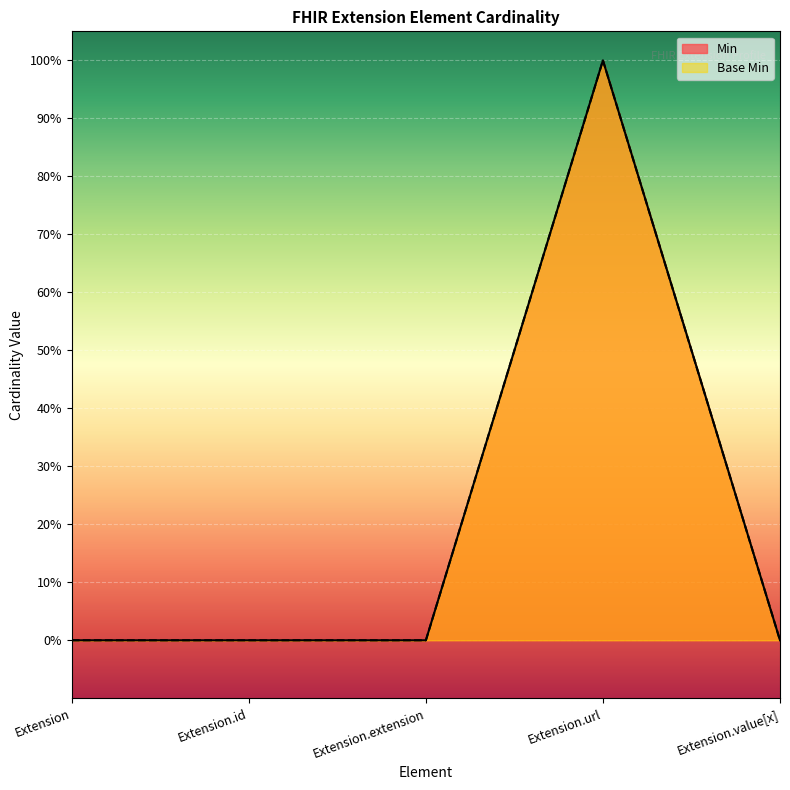

Reading left to right, extract all data points from this chart.

Min: Extension=0	Extension.id=0	Extension.extension=0	Extension.url=1	Extension.value[x]=0
Base Min: Extension=0	Extension.id=0	Extension.extension=0	Extension.url=1	Extension.value[x]=0